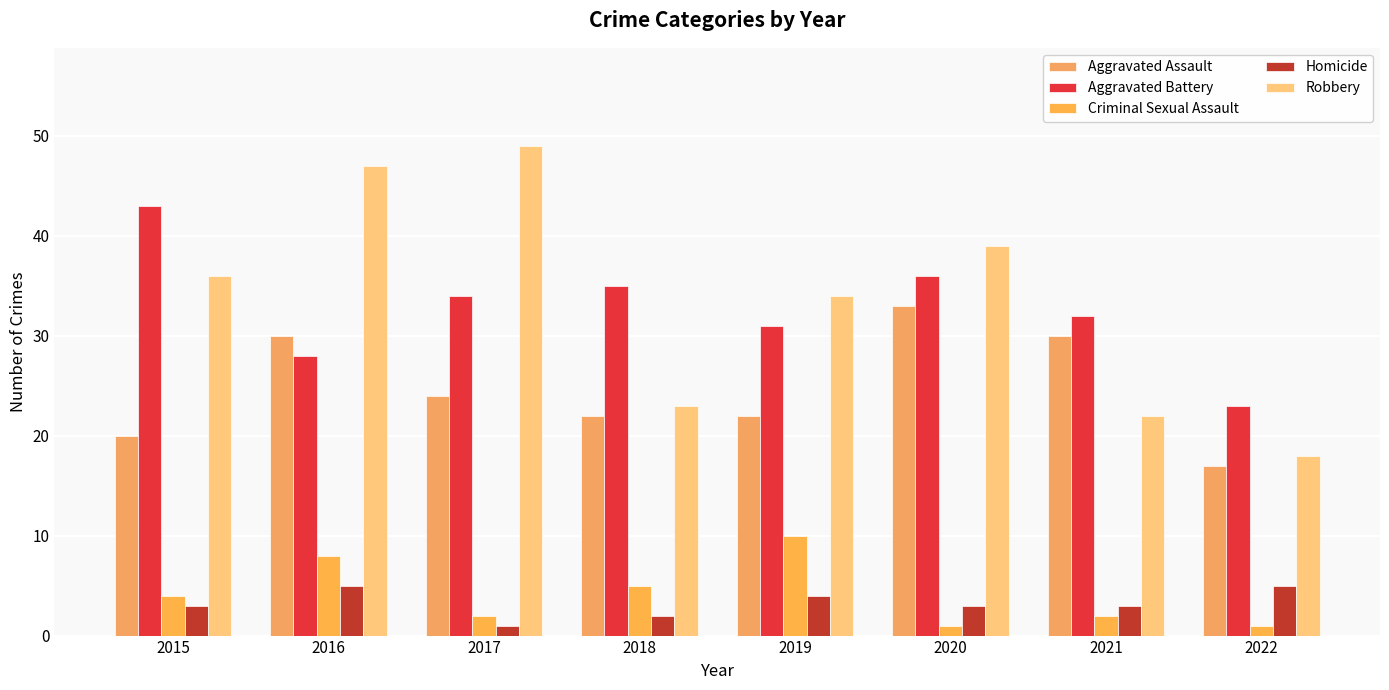

Between 2017 and 2019, which series saw the biggest shift?

Robbery